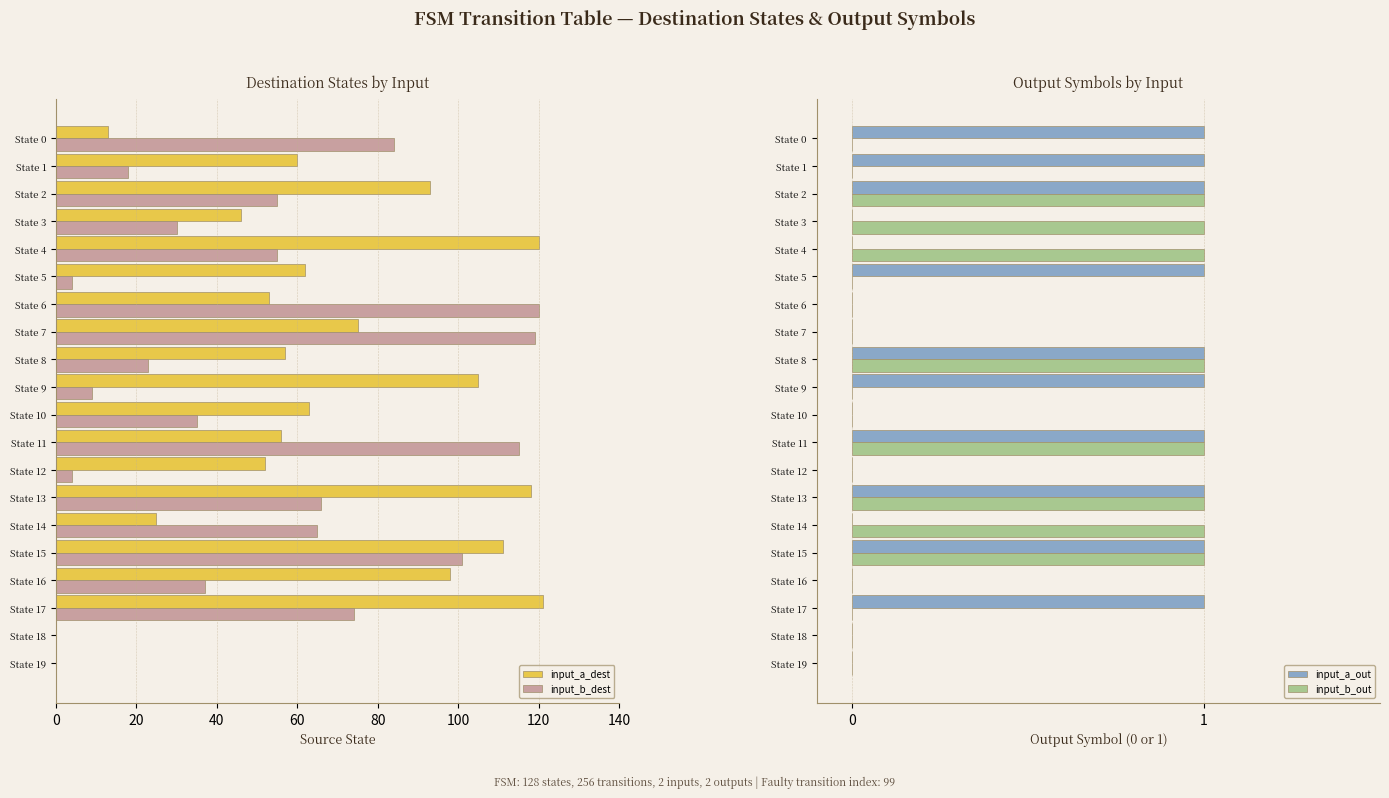

Is the value of input_a_dest at State 2 greater than the value of input_b_dest at State 5?

Yes